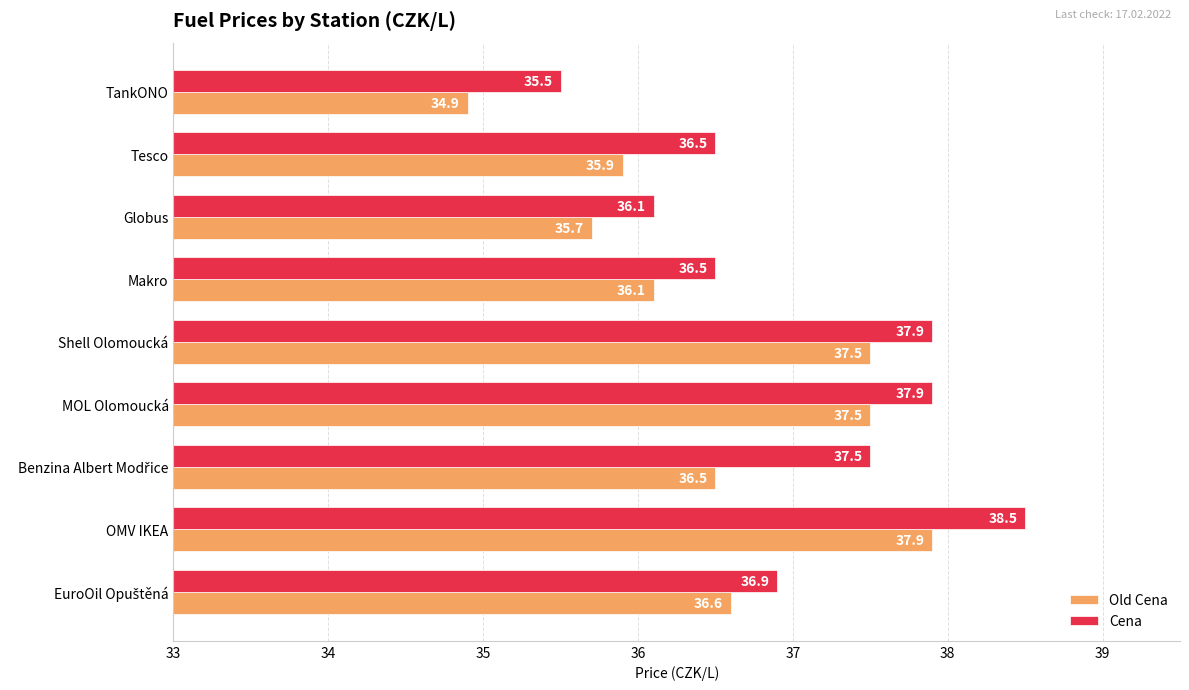

Which category has the highest value in the Old Cena series?

OMV IKEA